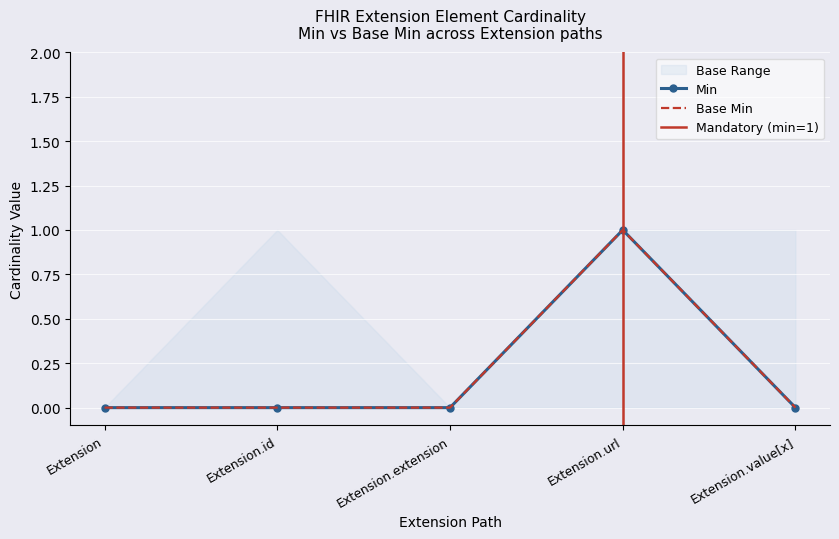

Which series has the largest total across all categories?

Min